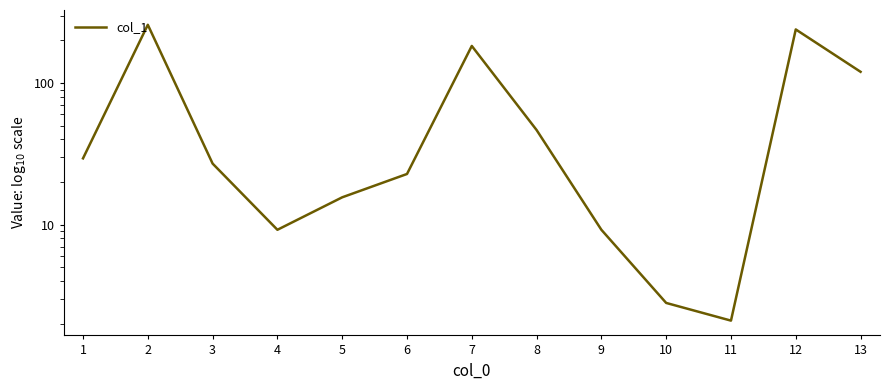

List the labels in order of value, largest first.

2, 12, 7, 13, 8, 1, 3, 6, 5, 4, 9, 10, 11